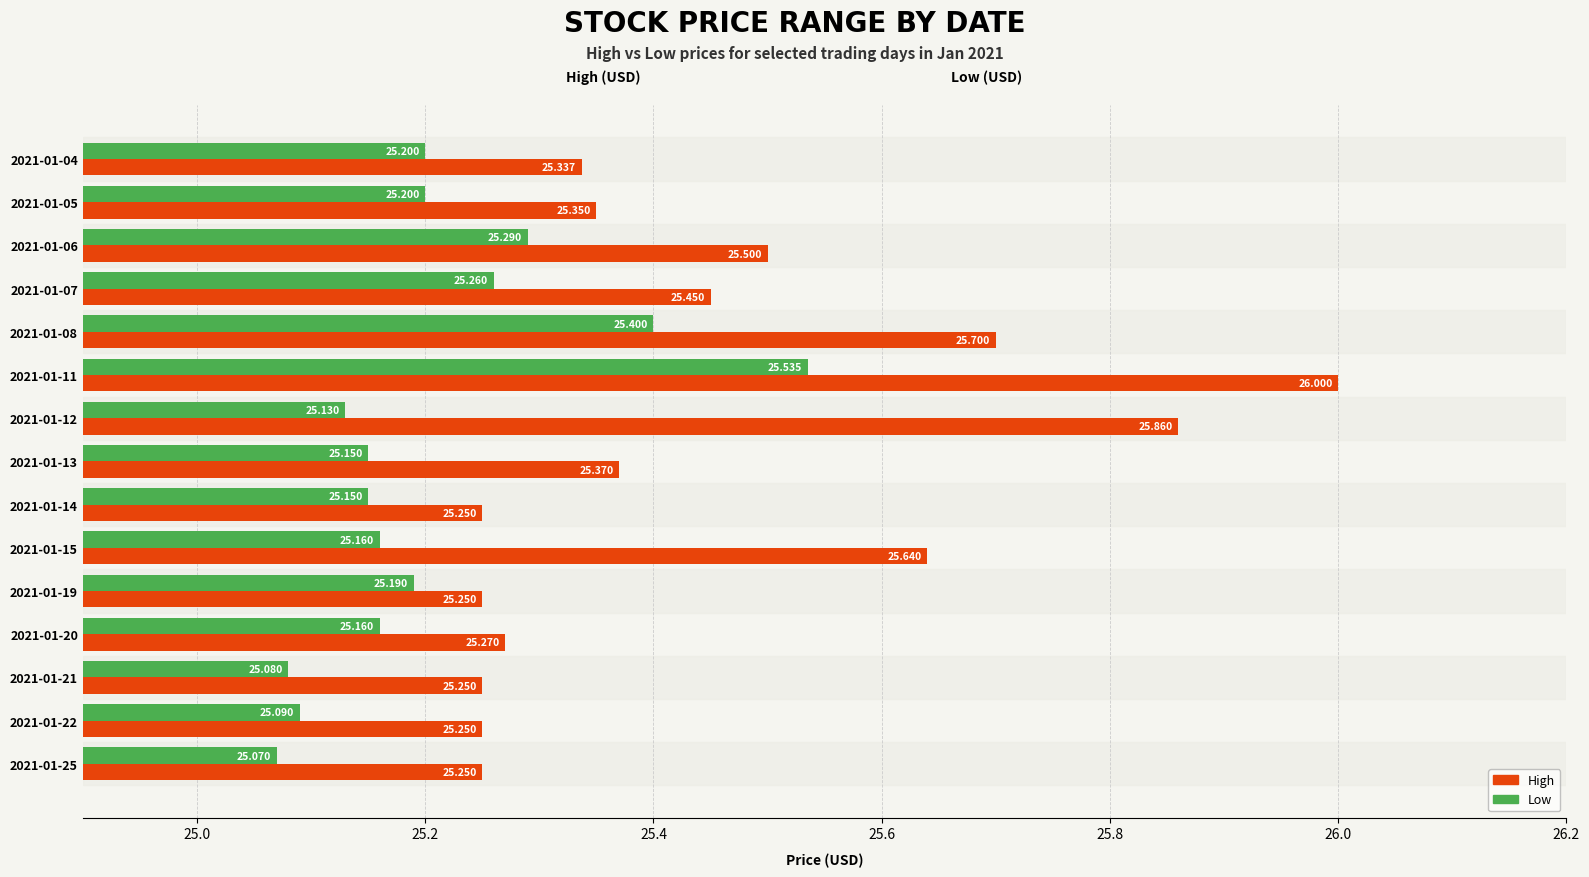

Which series has the widest spread of values?

High